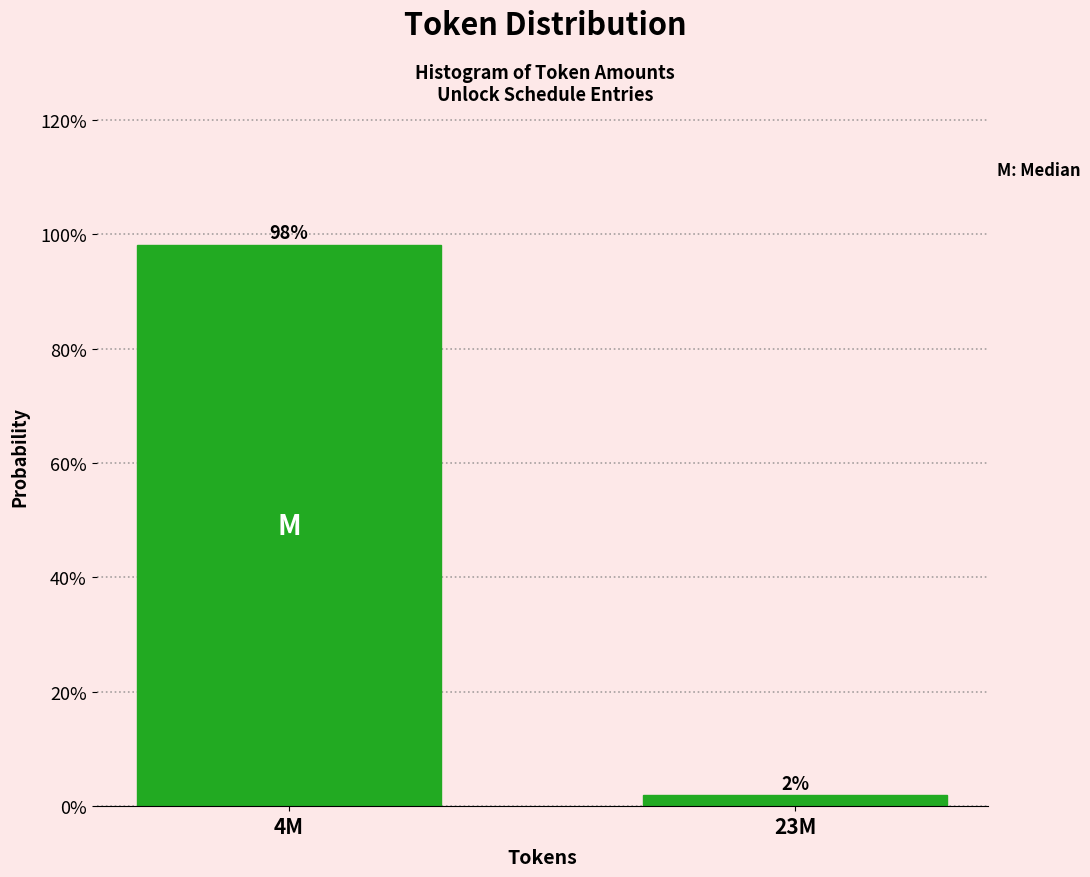

What is the sum of the values at 4M and 23M?

100.0